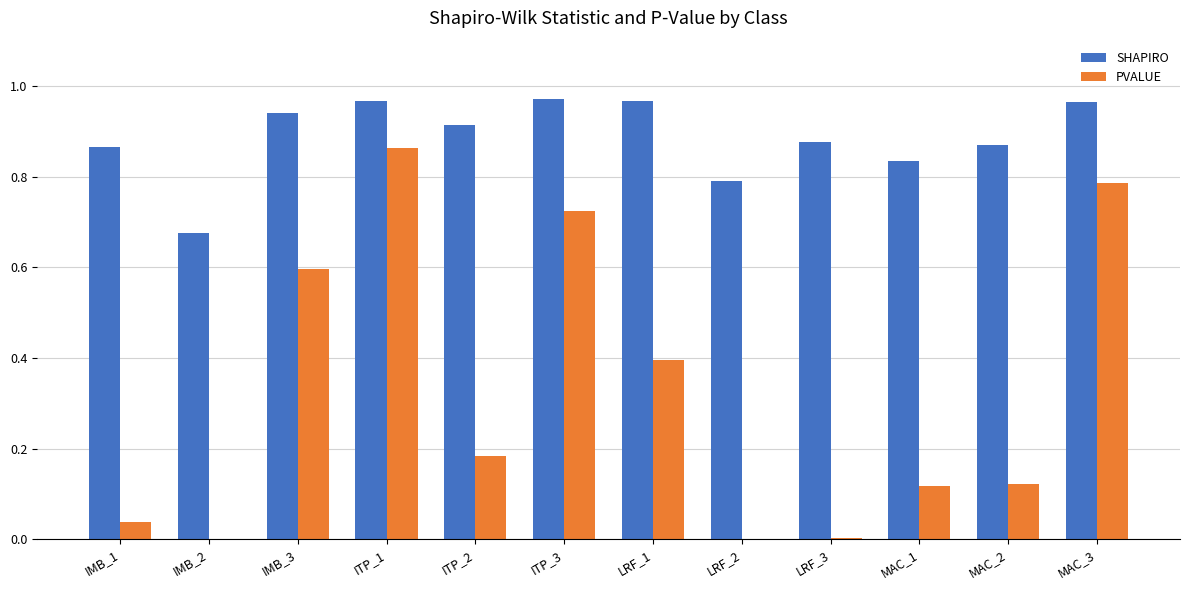

The PVALUE series shows 1.0 at IMB_3. True or false?

False